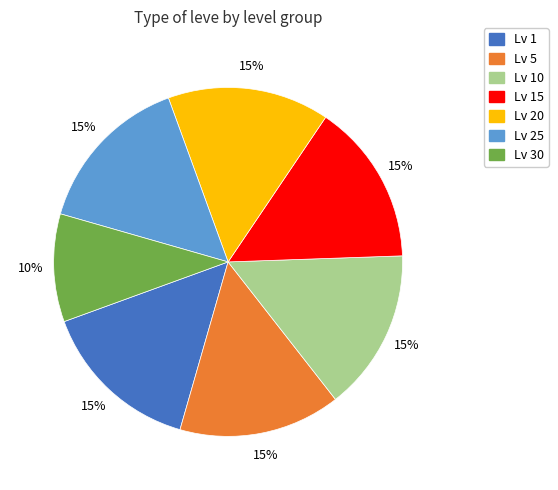

Is there any slice that represents more than half of the pie?

No